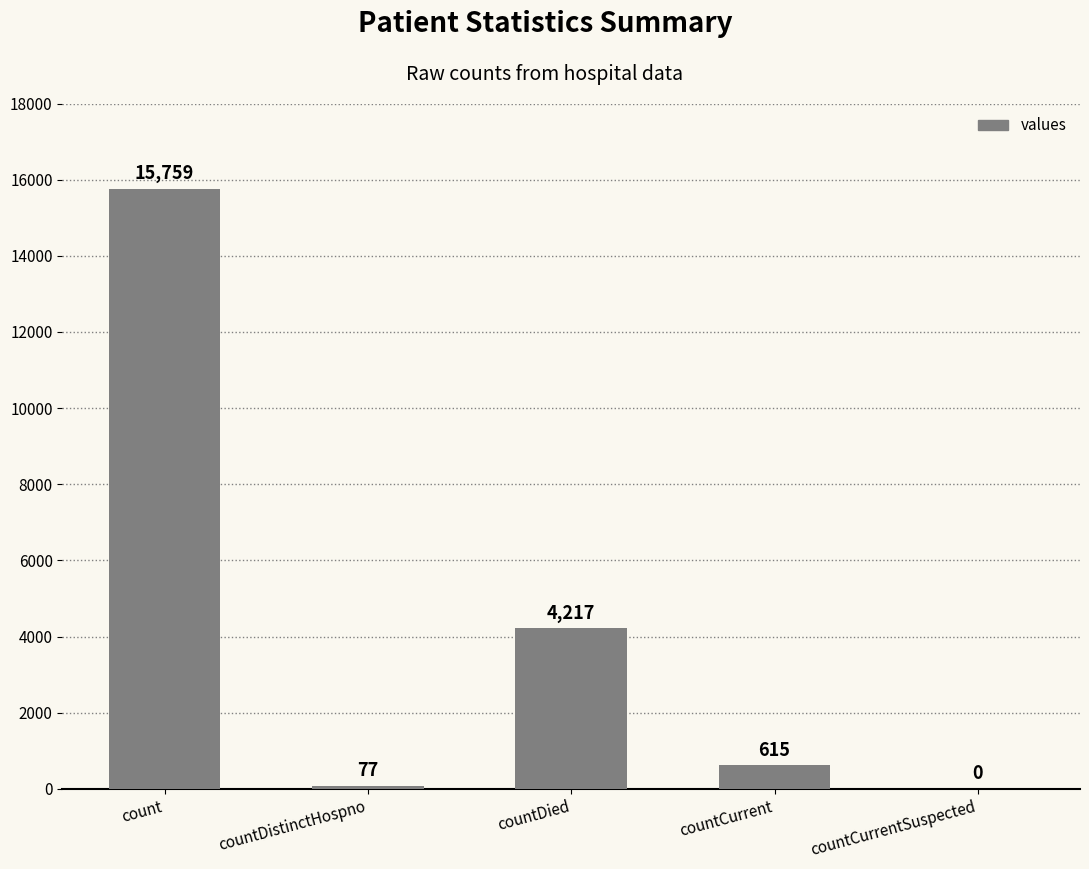

Reading left to right, transcribe all the data shown in this chart.

15759	77	4217	615	0